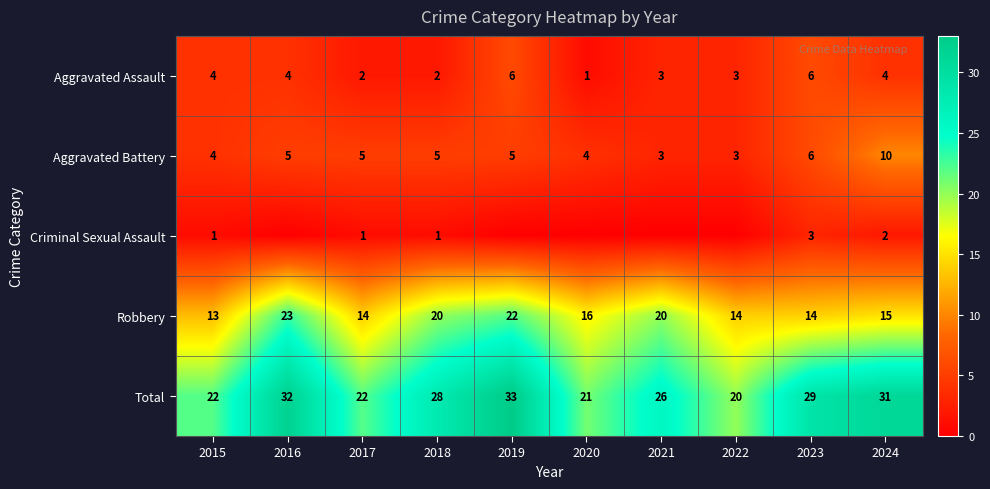

Is it true that Robbery equals 23 at 2016?

True